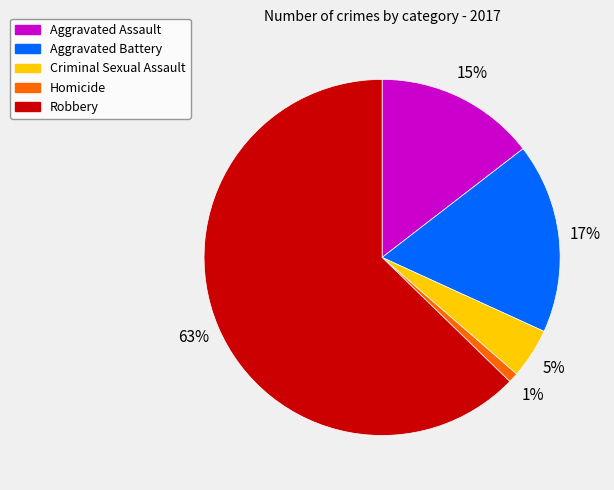

Count the number of slices in the pie.

5